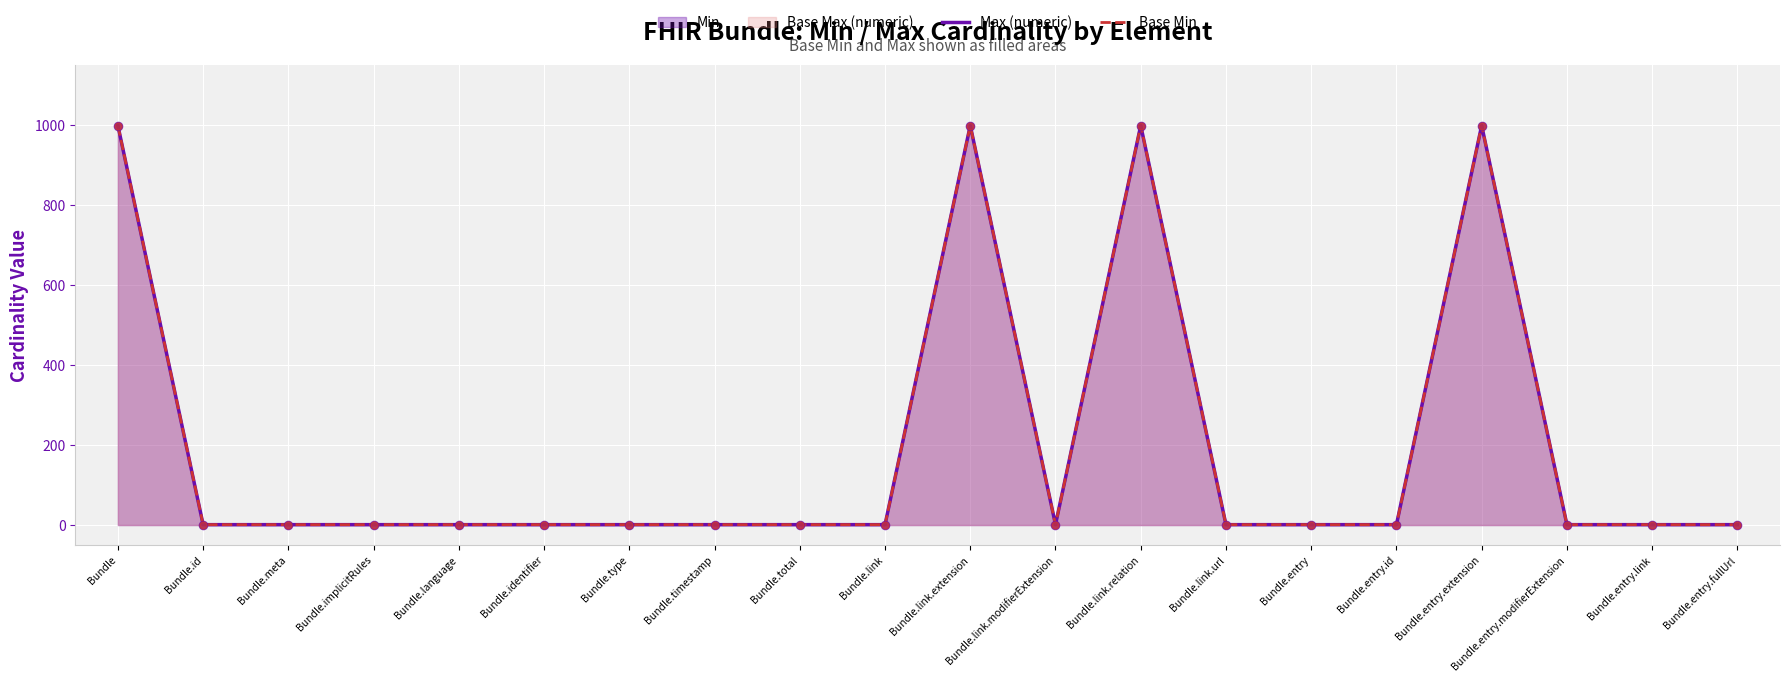

At which category is the sum across all series the highest?

Bundle